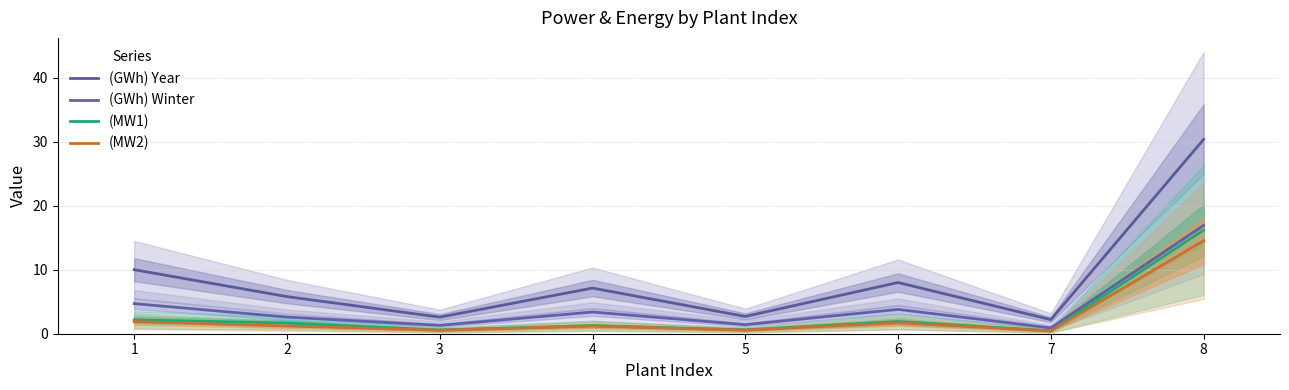

True or false: (MW1) has more than 0 interior local peaks.

True